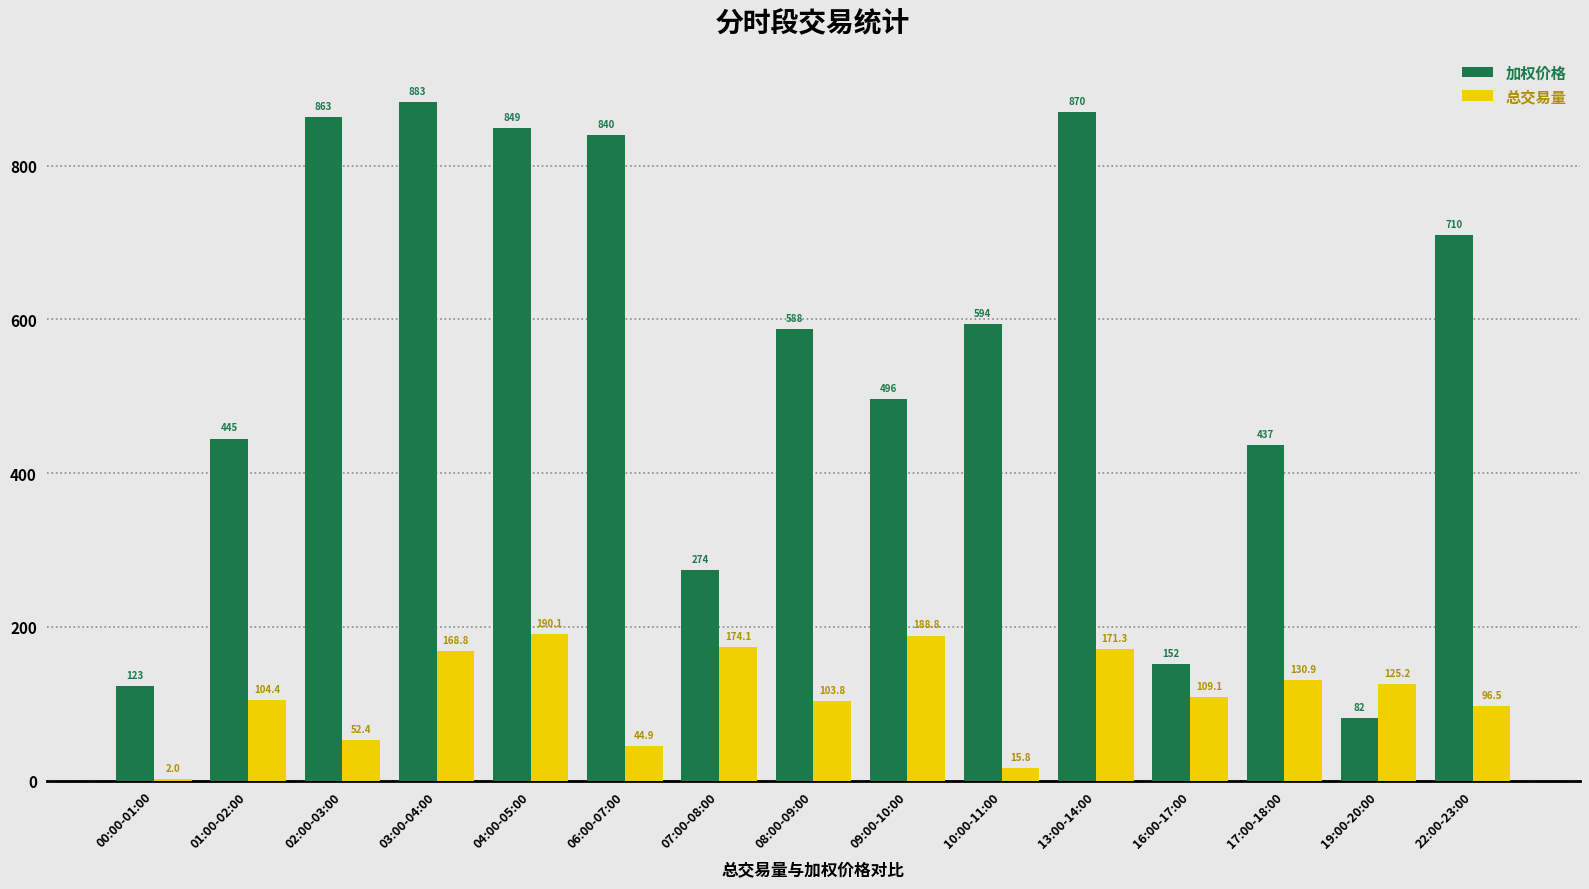

Which series has the largest range (max minus min)?

加权价格